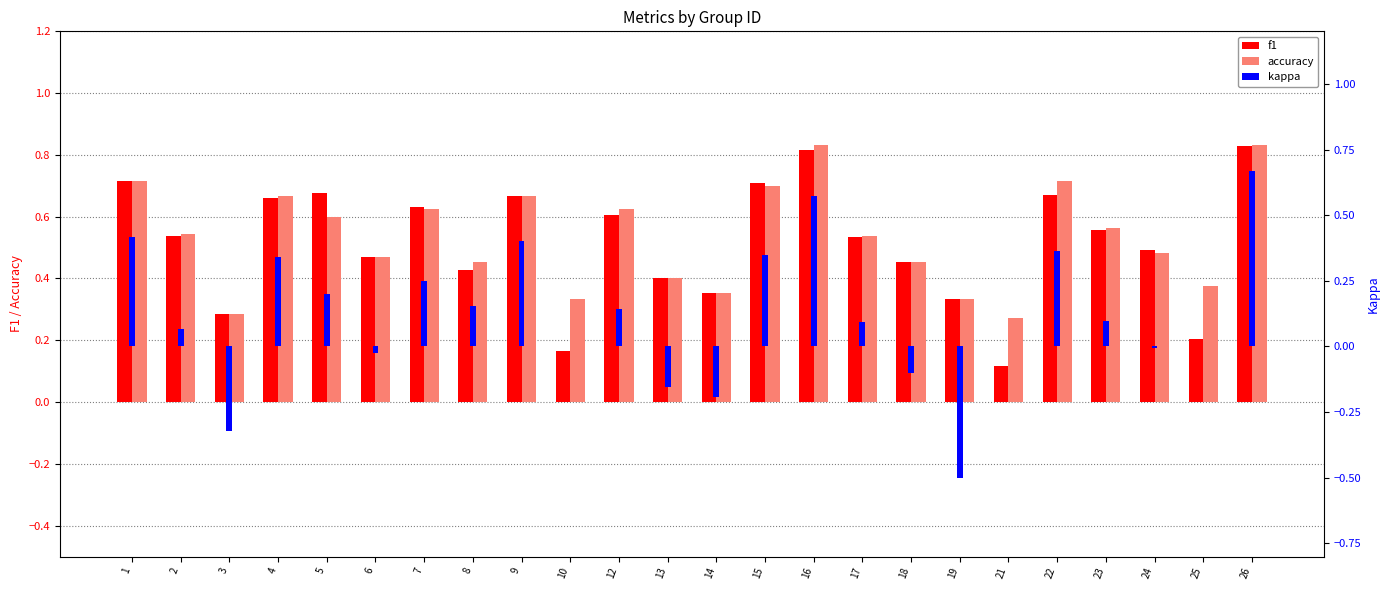

Reading left to right, transcribe all the data shown in this chart.

f1: 1=0.7	2=0.5	3=0.3	4=0.7	5=0.7	6=0.5	7=0.6	8=0.4	9=0.7	10=0.2	12=0.6	13=0.4	14=0.4	15=0.7	16=0.8	17=0.5	18=0.5	19=0.3	21=0.1	22=0.7	23=0.6	24=0.5	25=0.2	26=0.8
accuracy: 1=0.7	2=0.5	3=0.3	4=0.7	5=0.6	6=0.5	7=0.6	8=0.5	9=0.7	10=0.3	12=0.6	13=0.4	14=0.4	15=0.7	16=0.8	17=0.5	18=0.5	19=0.3	21=0.3	22=0.7	23=0.6	24=0.5	25=0.4	26=0.8
kappa: 1=0.4	2=0.1	3=-0.3	4=0.3	5=0.2	6=-0.0	7=0.2	8=0.2	9=0.4	10=0.0	12=0.1	13=-0.2	14=-0.2	15=0.3	16=0.6	17=0.1	18=-0.1	19=-0.5	21=0.0	22=0.4	23=0.1	24=-0.0	25=0.0	26=0.7